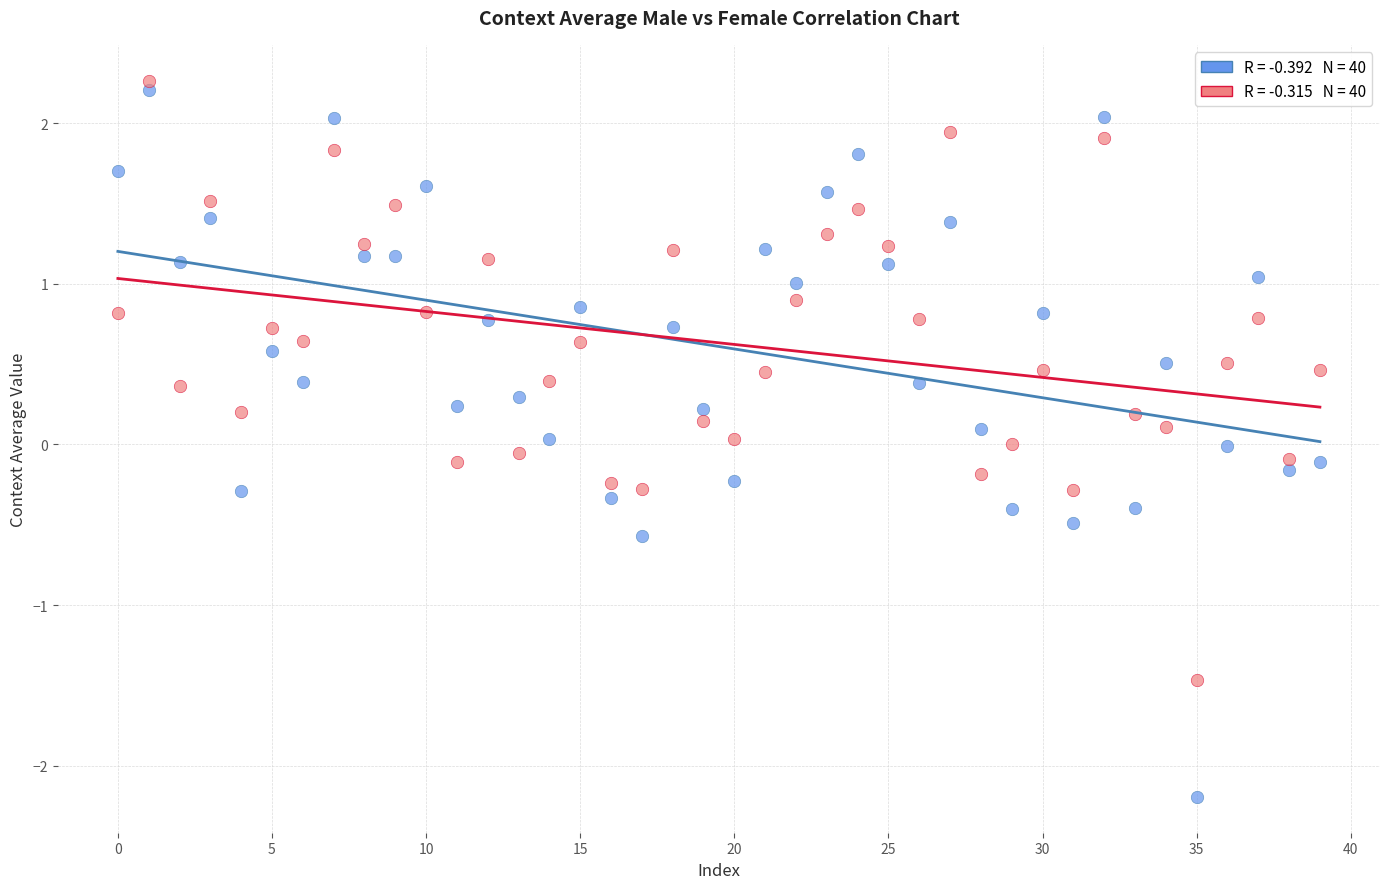

Across all data points, what is the range of Y values (max minus min)?

4.5